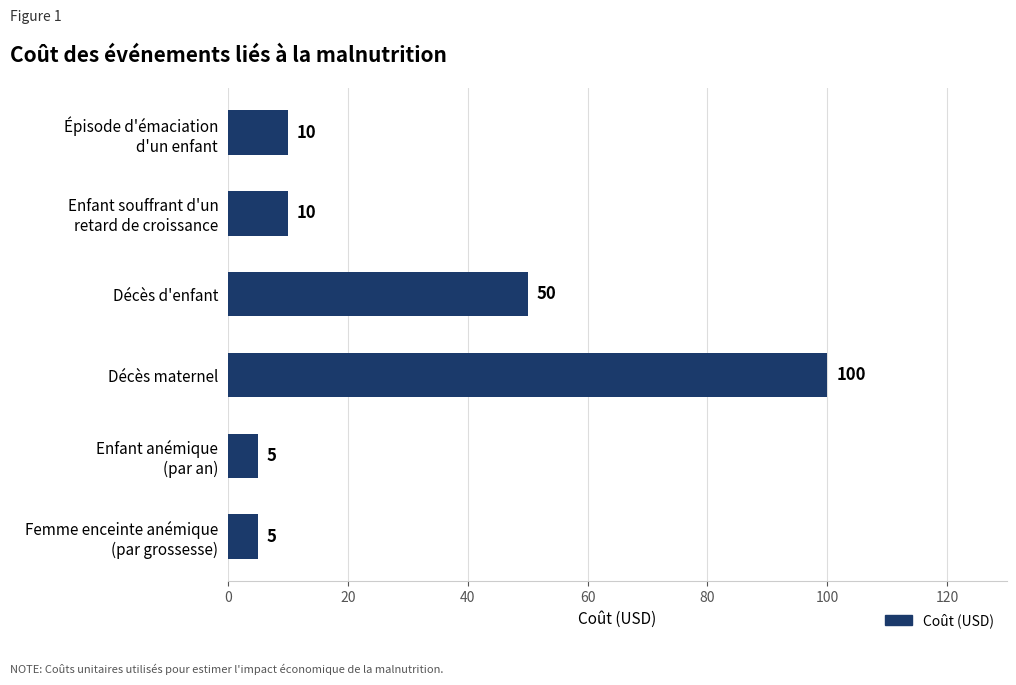

Reading top to bottom, list all the values displayed in this chart.

10	10	50	100	5	5